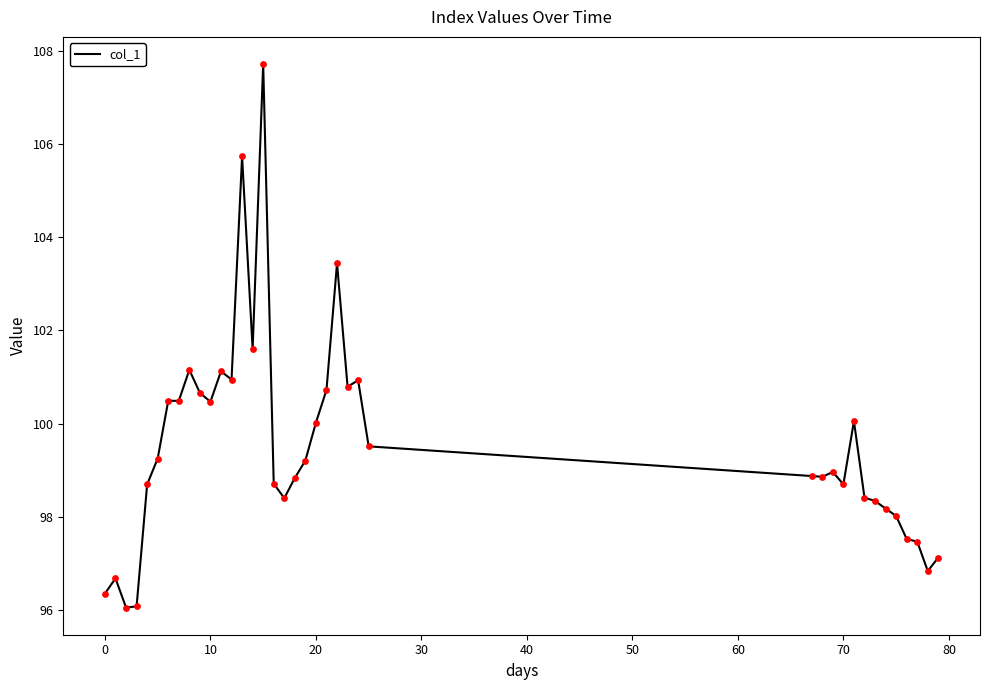

What is the minimum value shown in the chart?

96.1